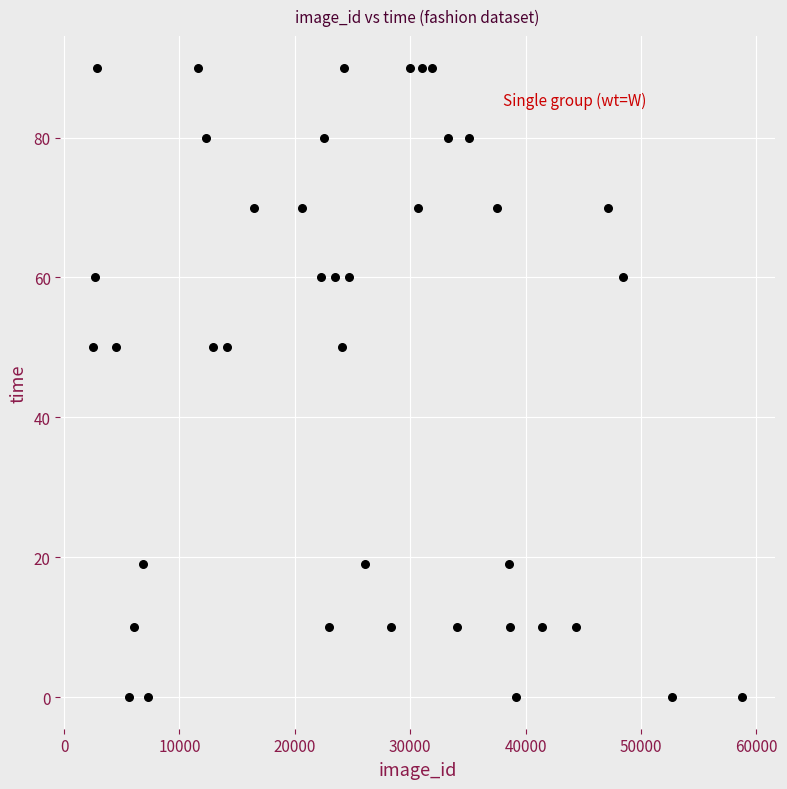

What is the range of Y values (max minus min)?

90